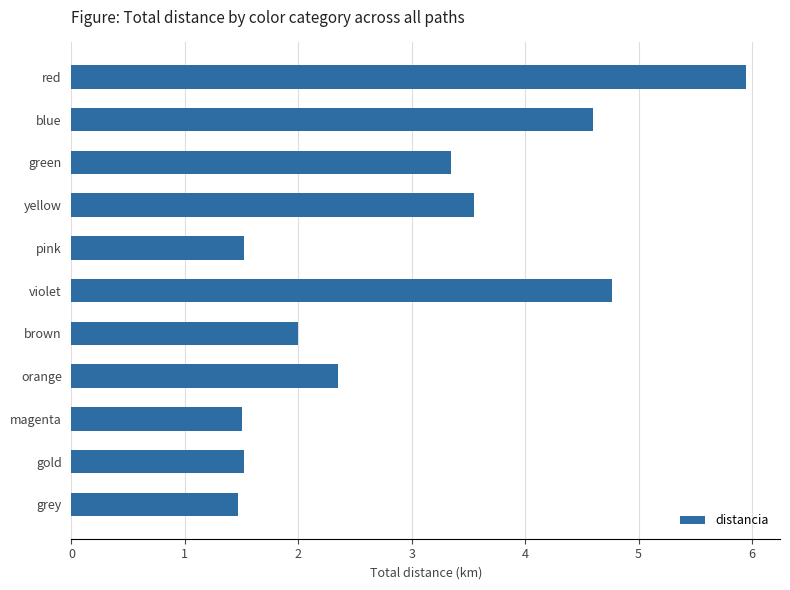

What position from the top is yellow?

4